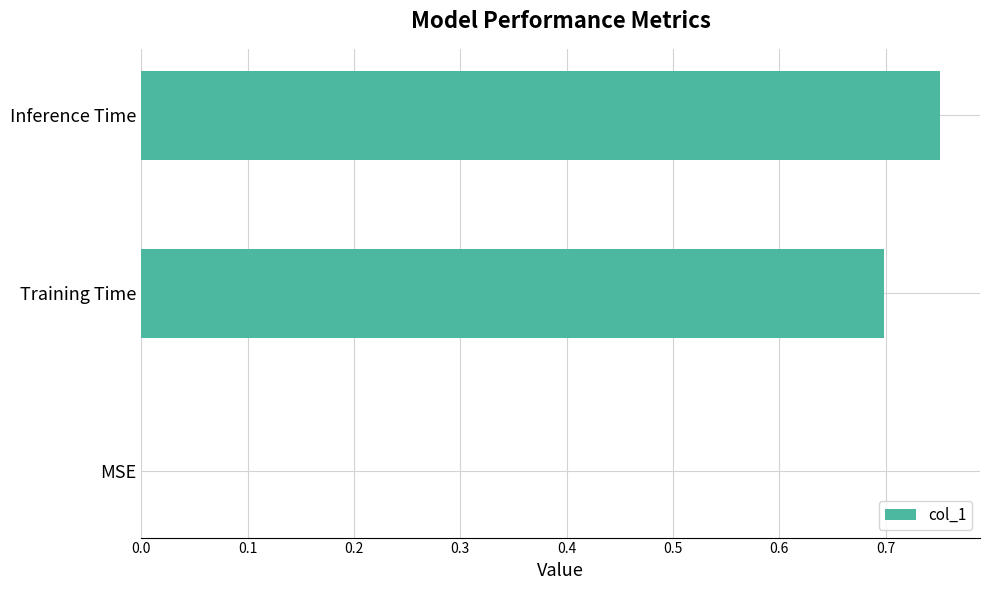

What is the sum of the values at MSE and Training Time?

0.7